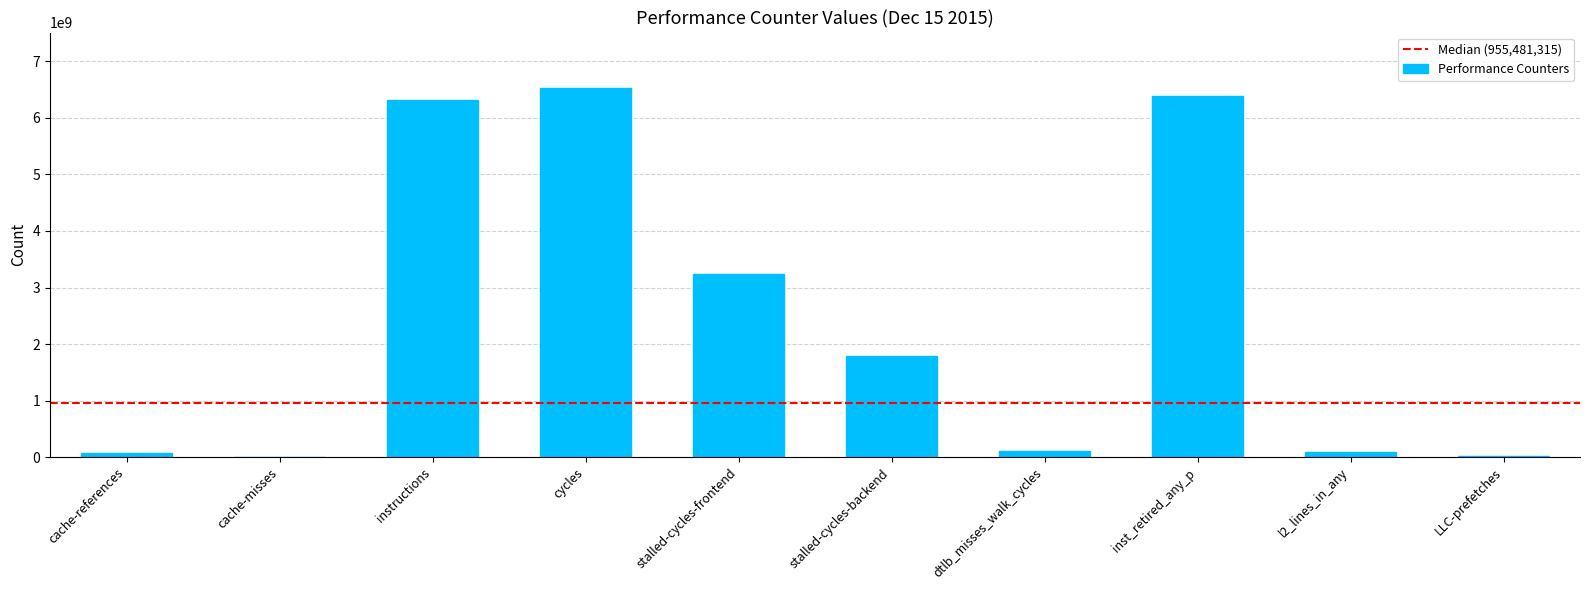

What value does the data have at inst_retired_any_p?

6386548367